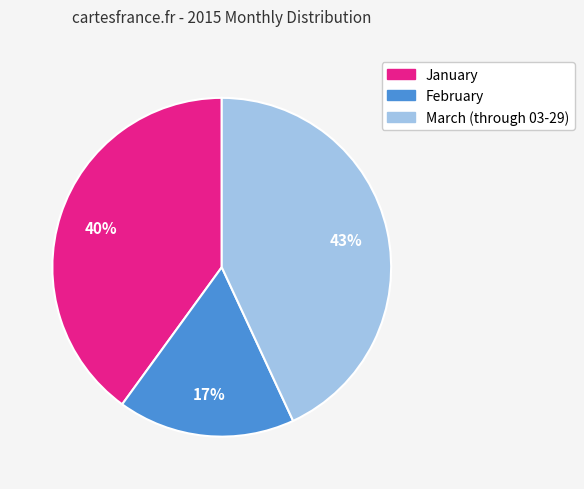

True or false: January accounts for 51% of the total.

False